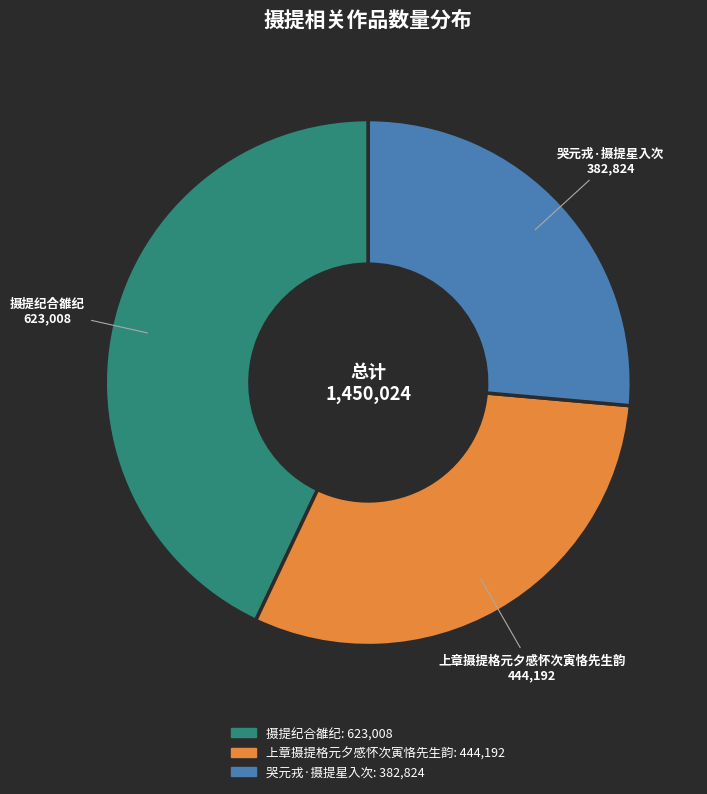

True or false: 摄提纪合雒纪 accounts for 43% of the total.

True